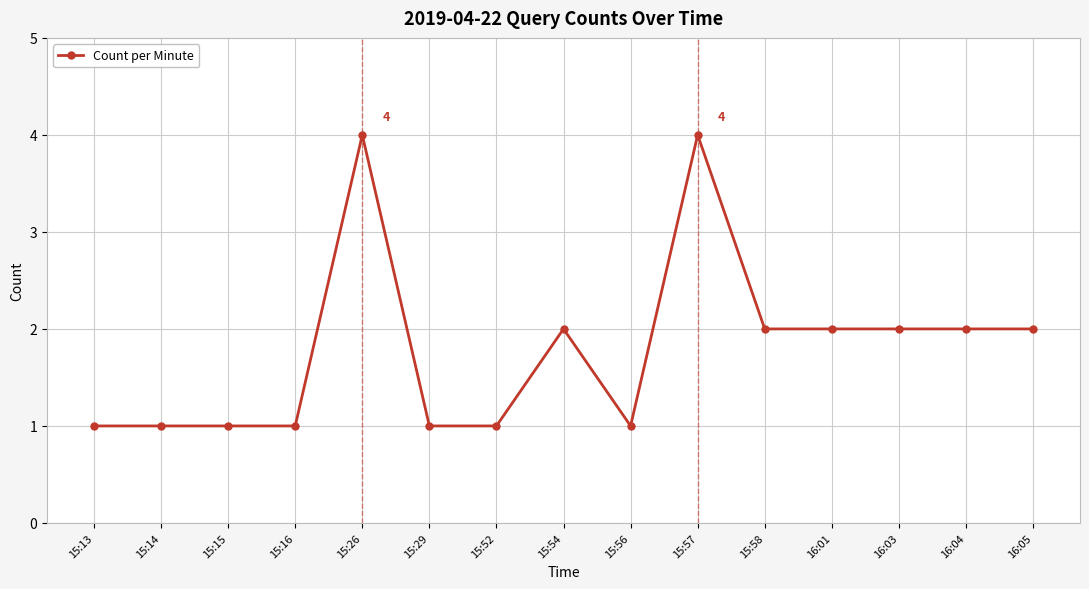

Does the chart display data point markers on the line(s)?

Yes